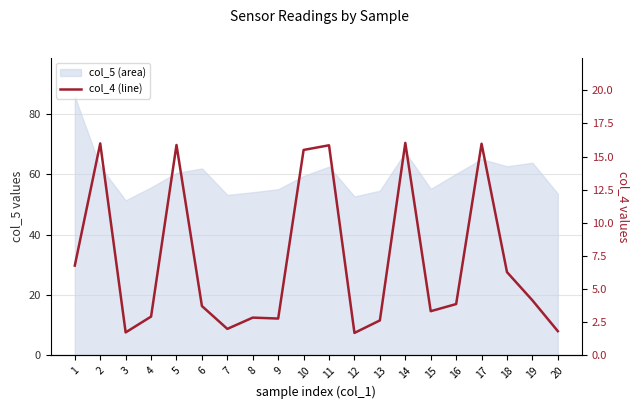

True or false: the data shows 2.8 at 9.

True